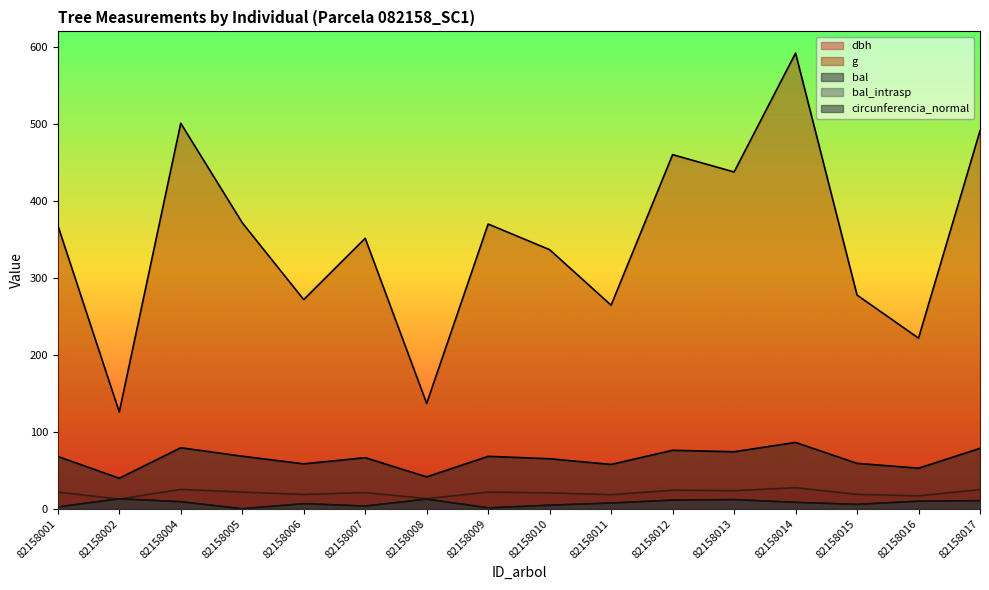

What is the sum of all bal_intrasp values?

118.0